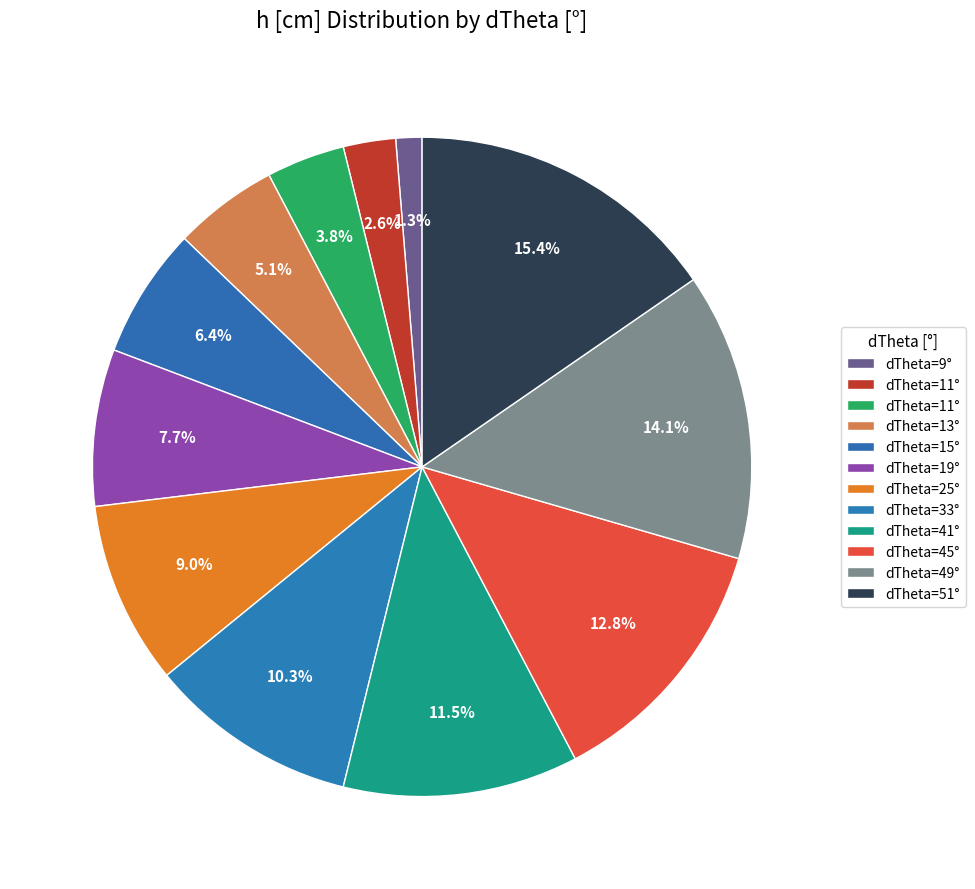

How many slices are in this pie chart?

12